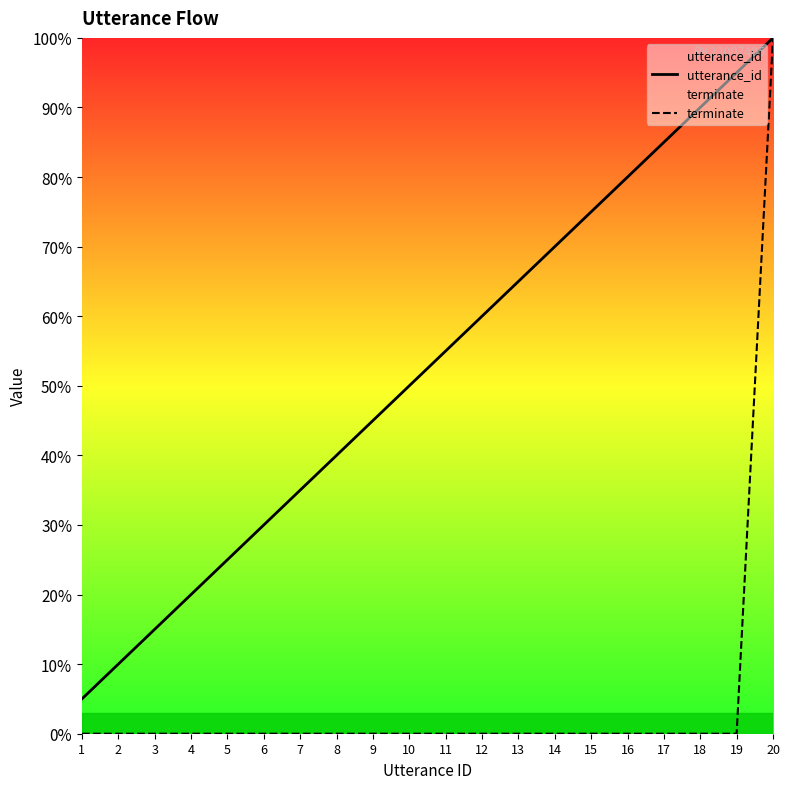

True or false: utterance_id and terminate intersect in this chart.

False